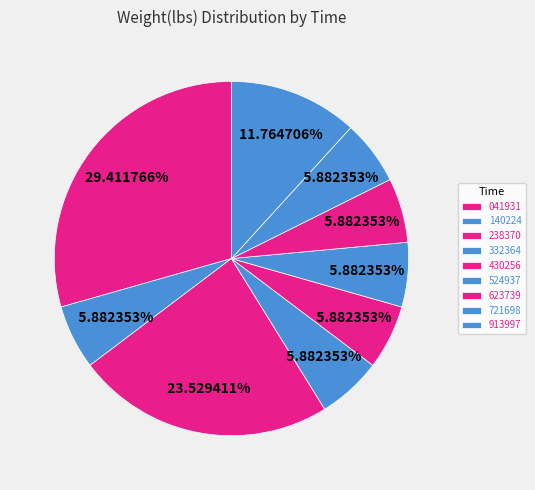

How many segments does this pie chart have?

9